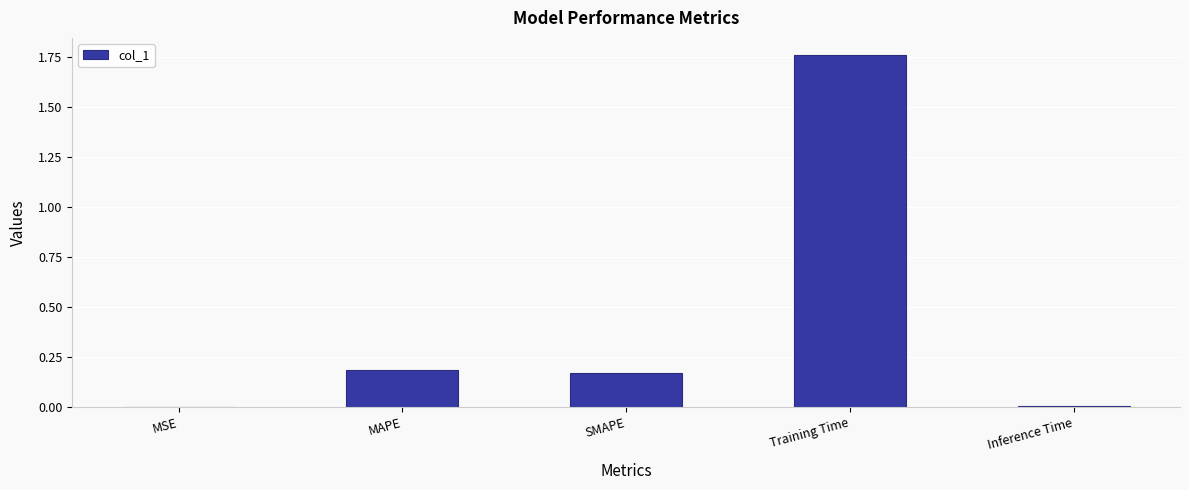

Is it true that the value at SMAPE is 0.2?

True